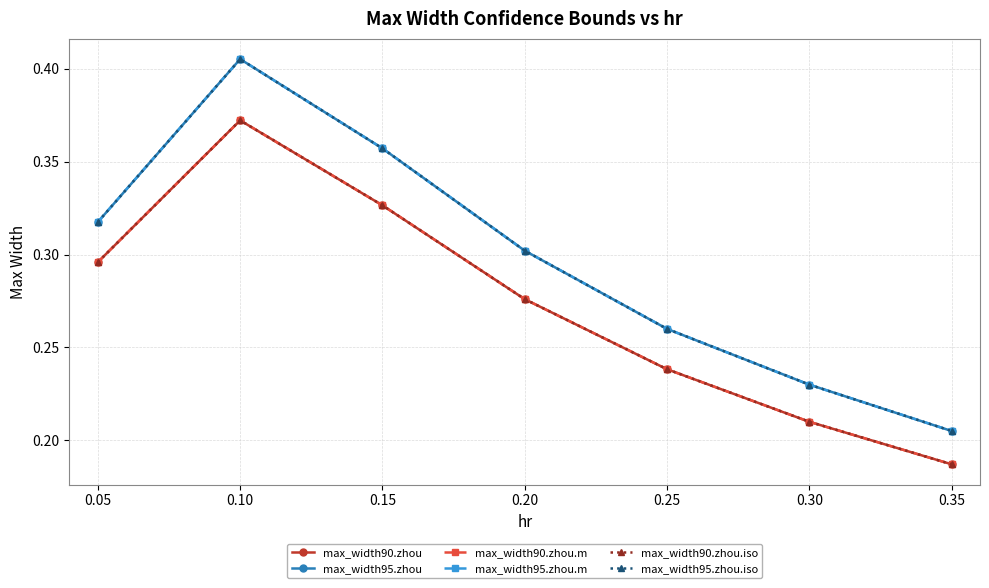

What is the average value of the max_width90.zhou series?

0.3